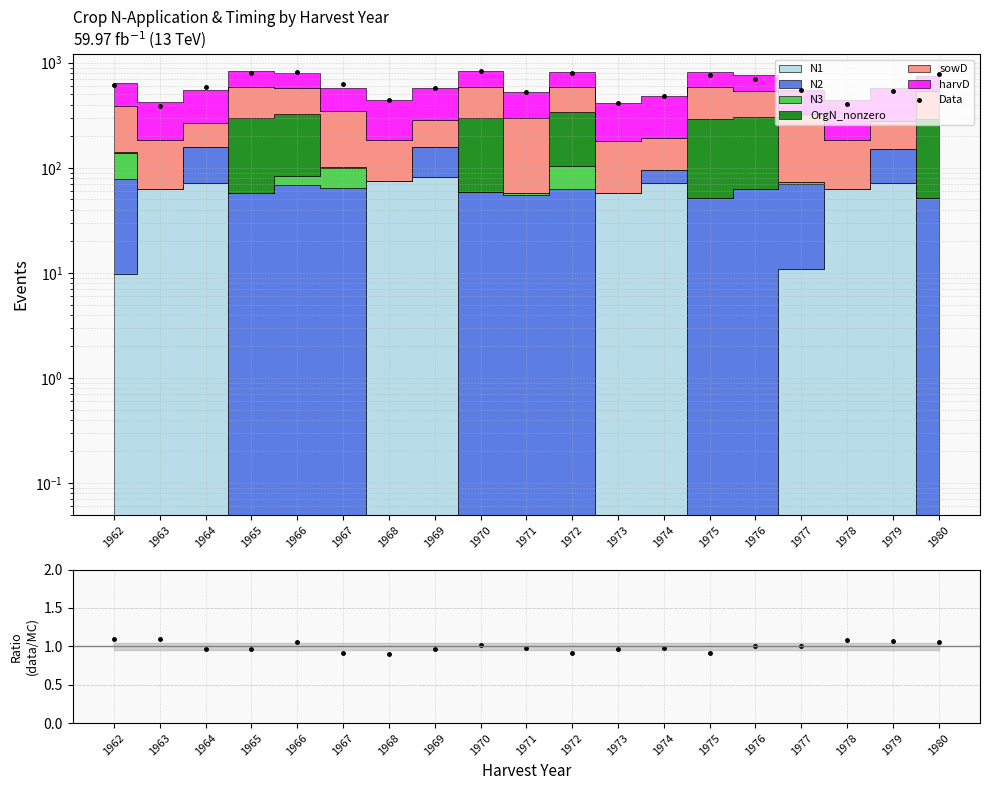

What is the minimum value for Ratio (data/MC)?

0.9